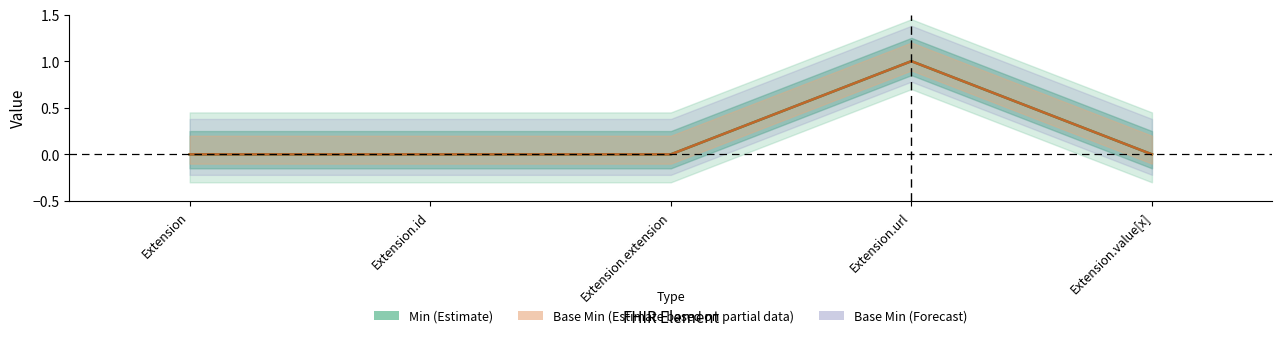

Which series has the widest spread of values?

Min